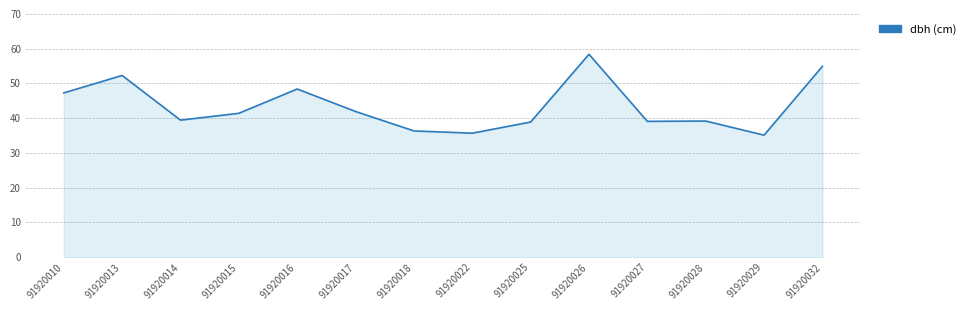

What is the difference between the maximum and minimum values?

23.3